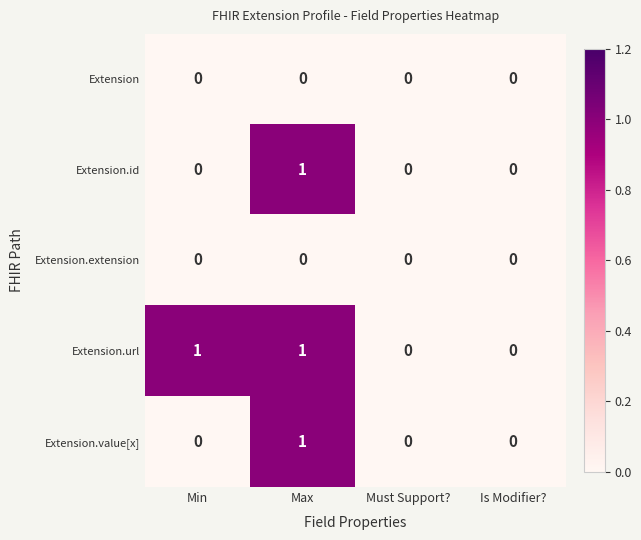

Which series has the largest total across all categories?

Extension.url